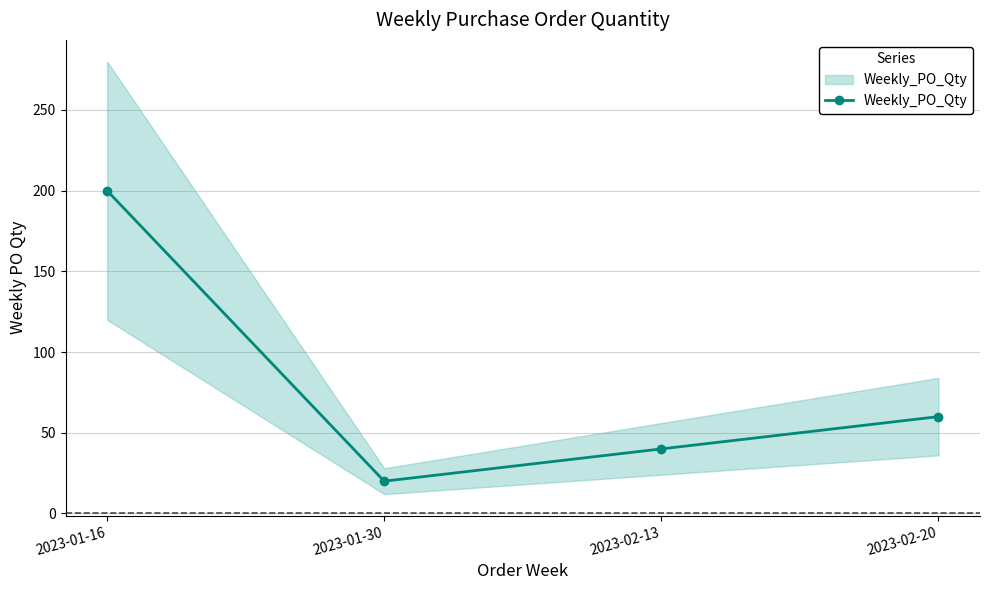

Does the chart display data point markers on the line(s)?

Yes